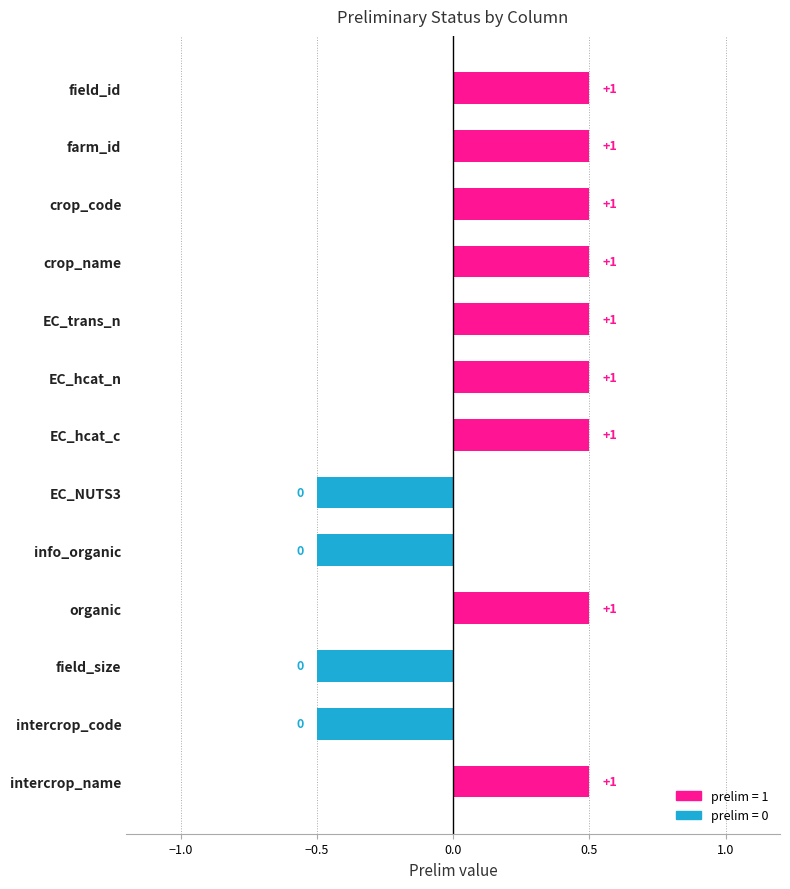

What is the sum of all values?

9